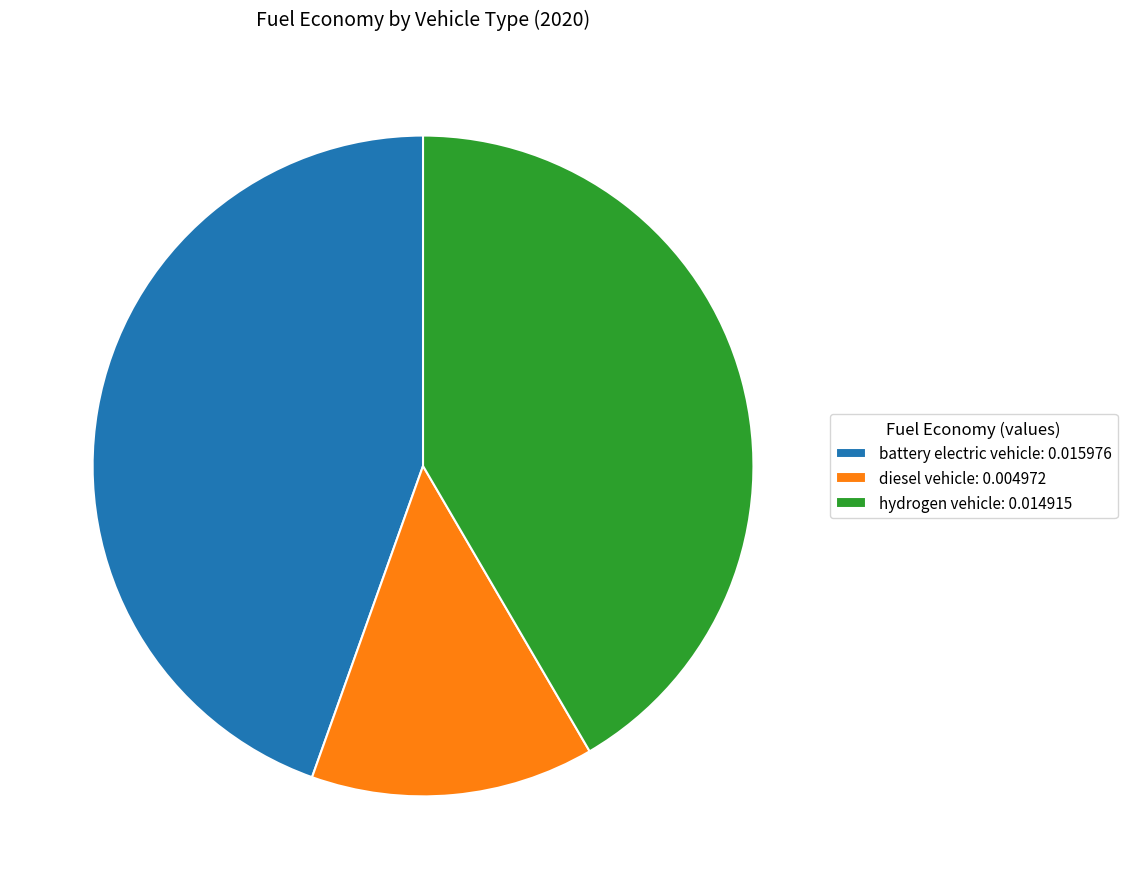

What is the smallest slice in the pie chart?

diesel vehicle